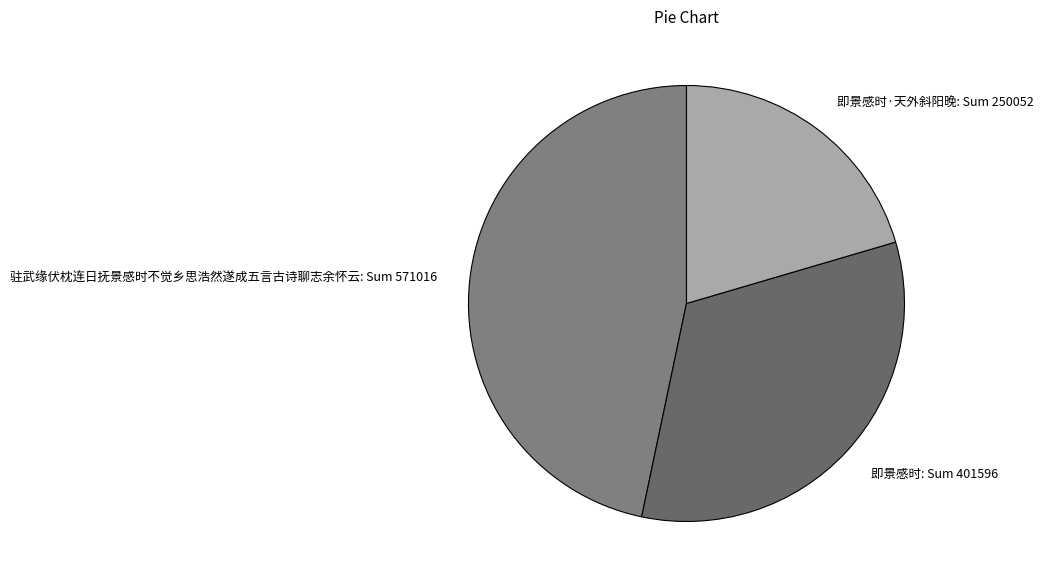

Is 即景感时 the majority of the pie?

No